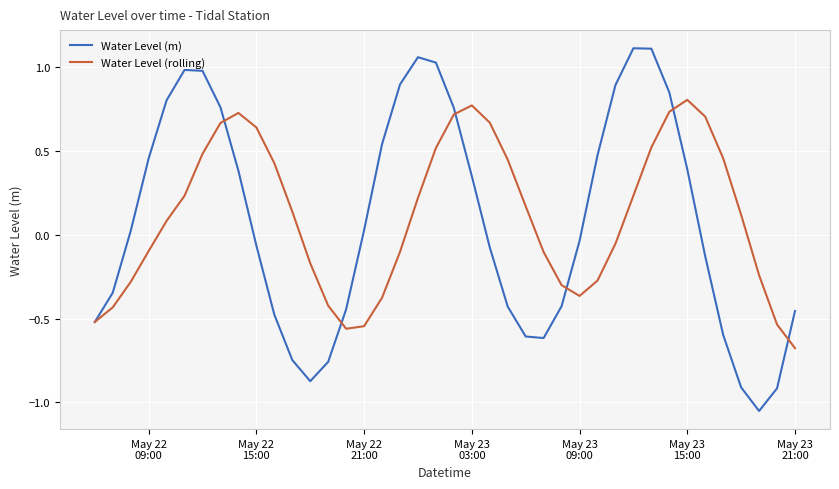

Which series has the largest range (max minus min)?

Water Level (m)